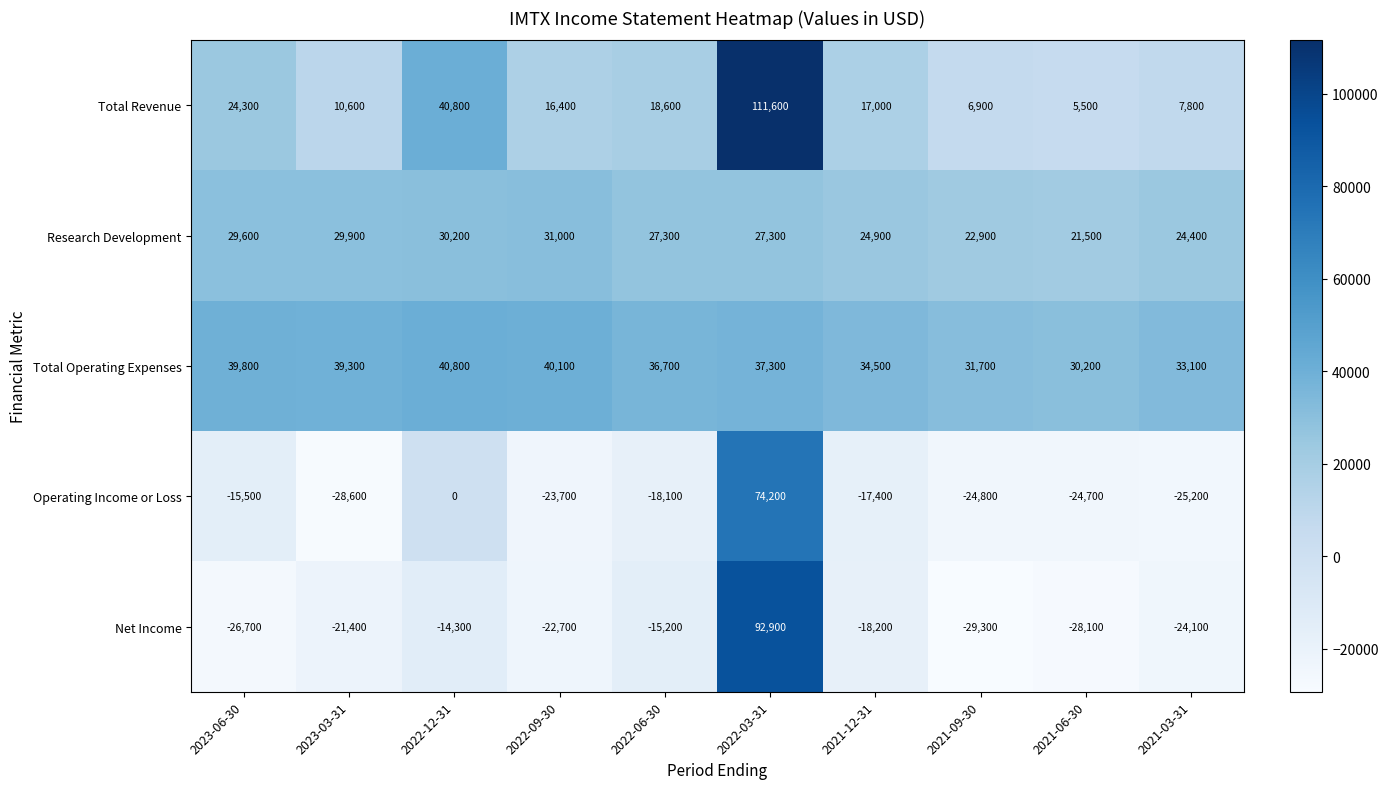

The value of Research Development at 2021-12-31 is 24900. True or false?

True